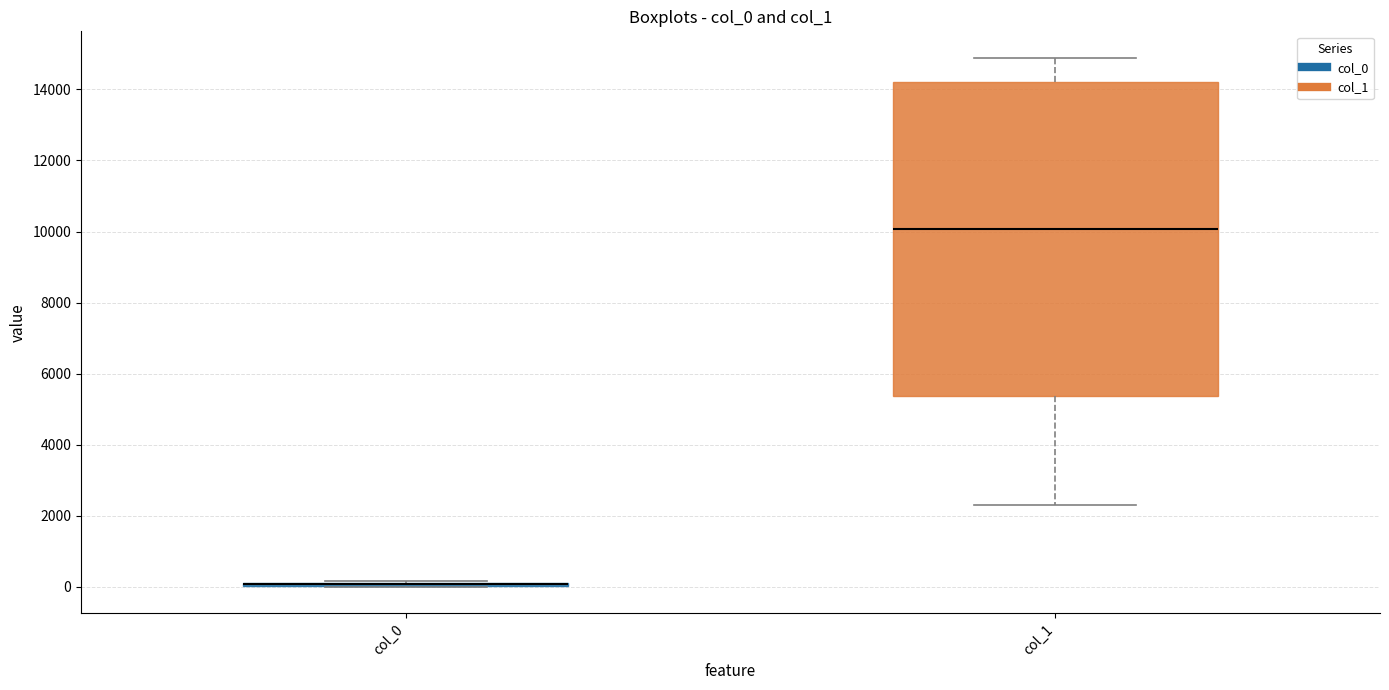

Where does the upper whisker of the box for col_1 end on the y-axis? The values are not printed on the chart, so give them approximately, as read against the axis.

14800